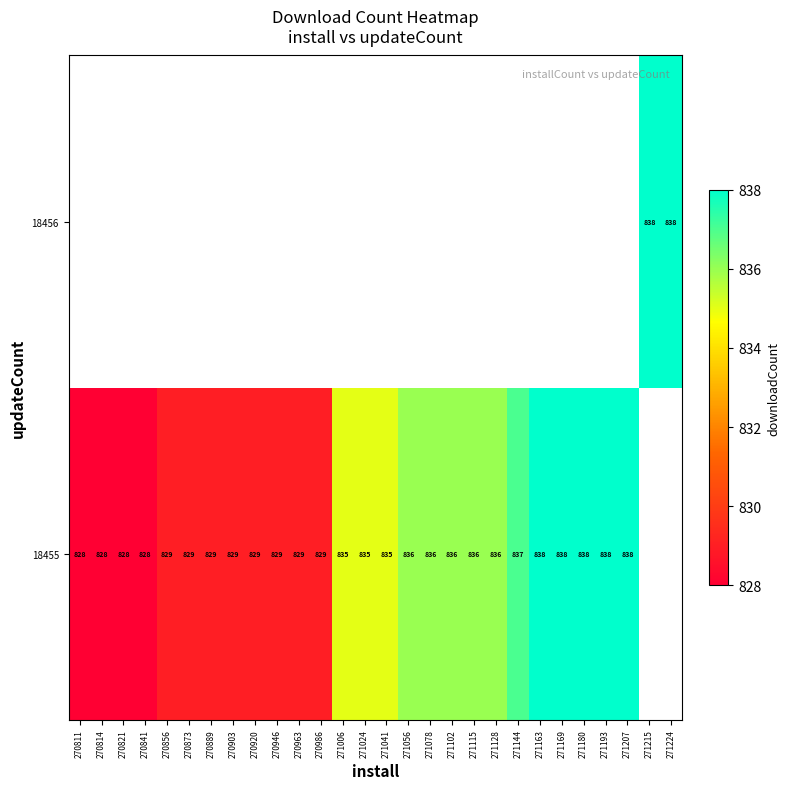

Between 271041 and 270814, which is larger?

271041